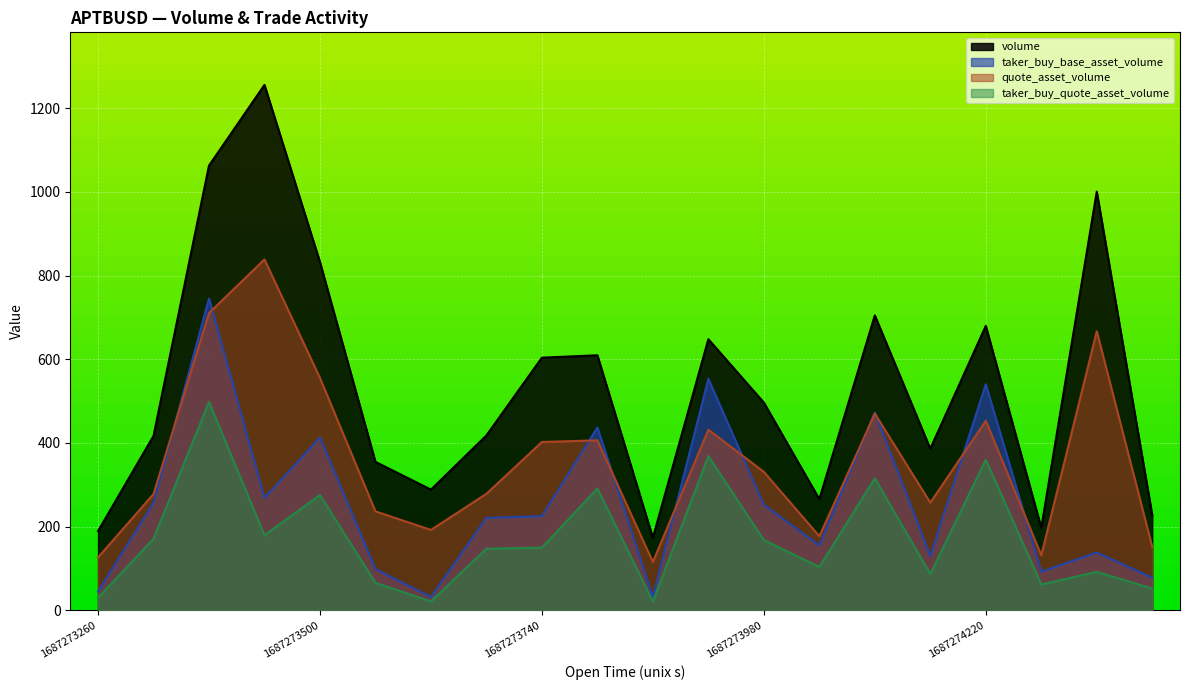

What is the greatest value displayed?

1255.6